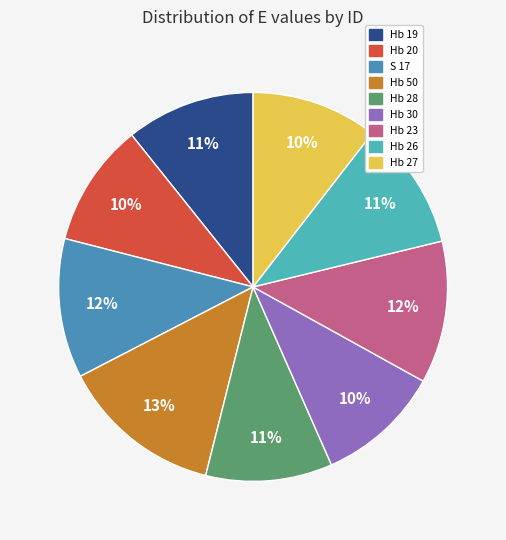

How many slices are in this pie chart?

9